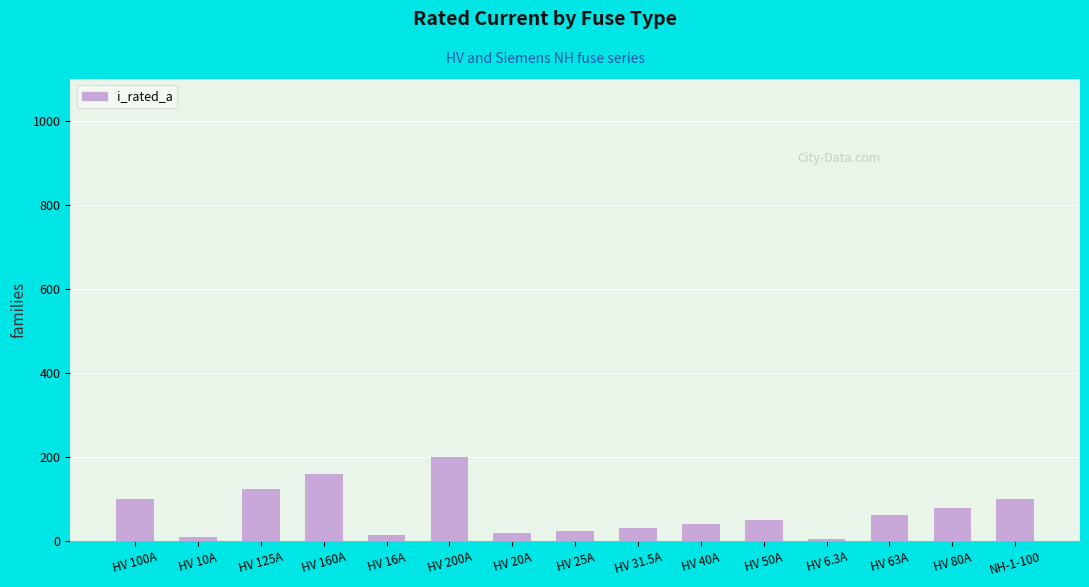

What is the ratio of the value at HV 125A to the value at HV 50A?

2.5